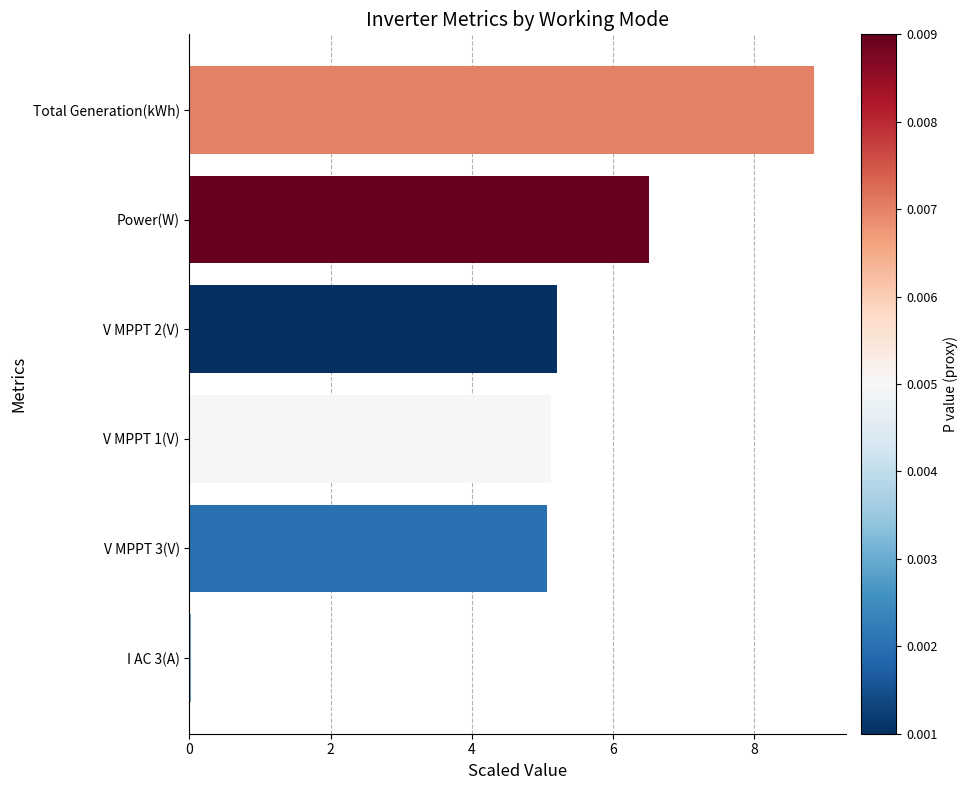

Which label corresponds to the largest value in the chart?

Total Generation(kWh)